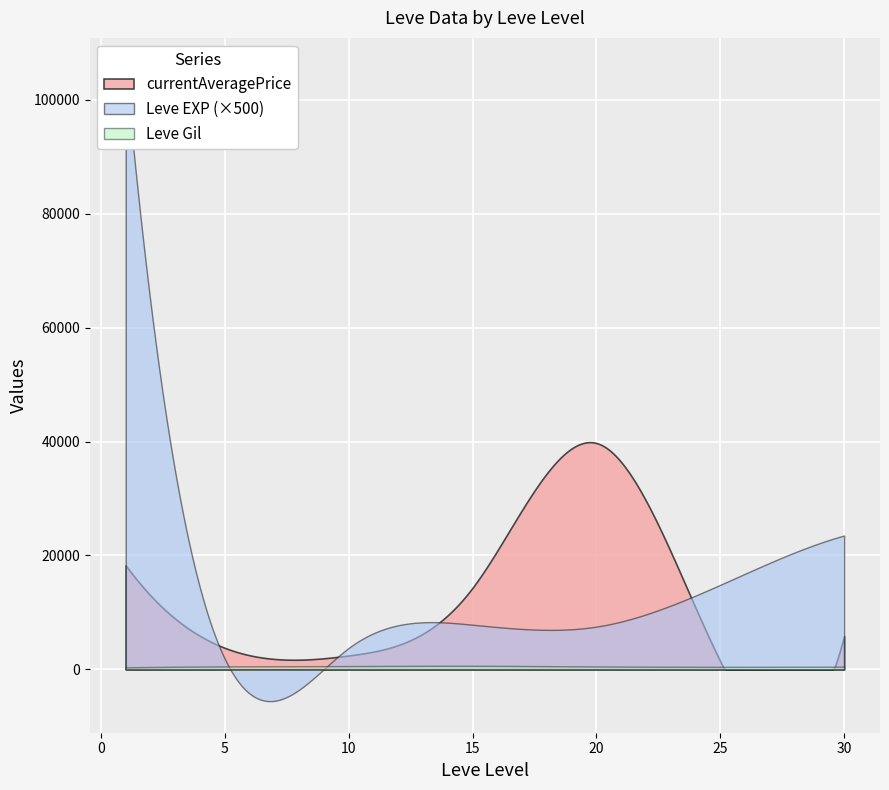

Which series has the largest total across all categories?

currentAveragePrice